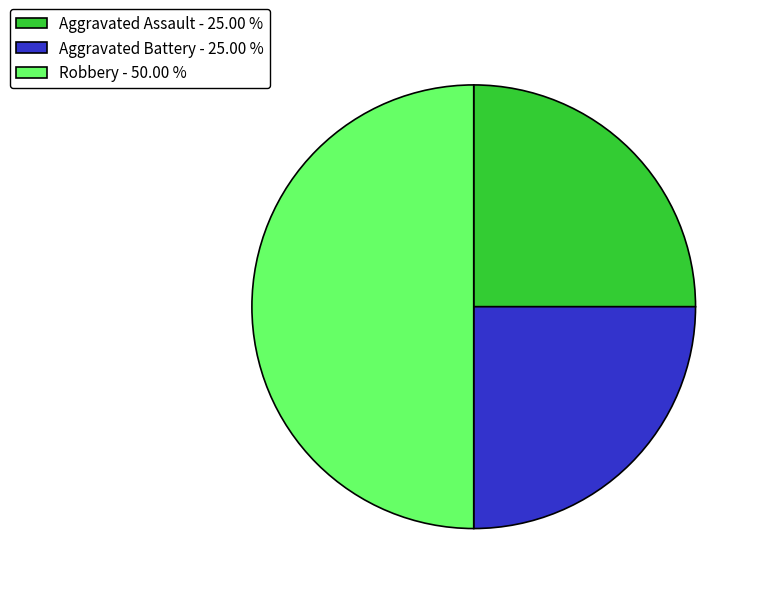

How many segments does this pie chart have?

3